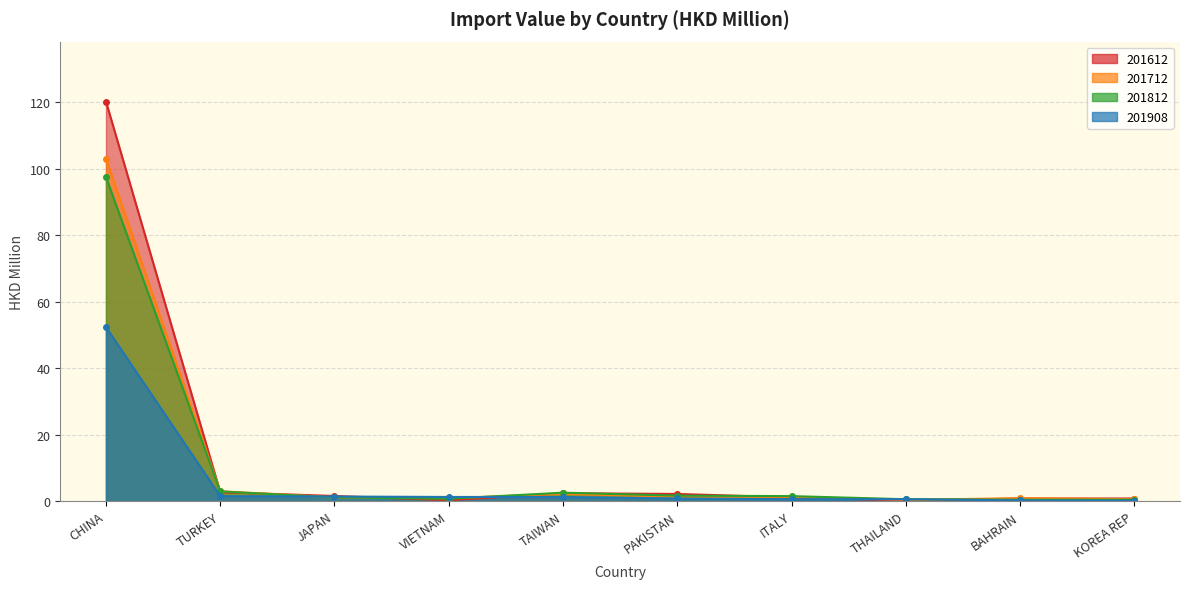

Where is 201712 nearest to the value 51?

TURKEY